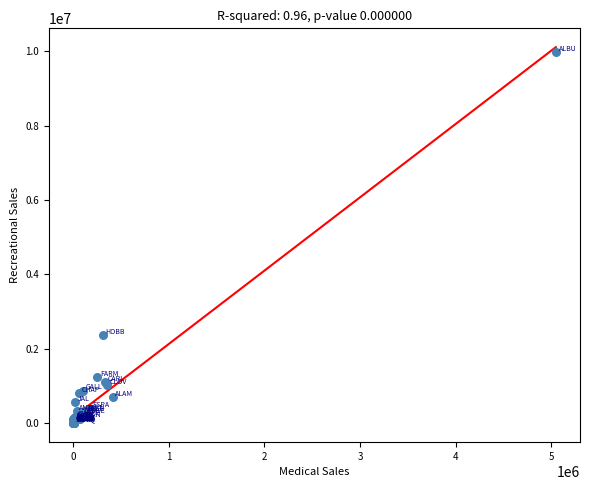

What Y value in the scatter plot is closest to 4987079?

2367051.2